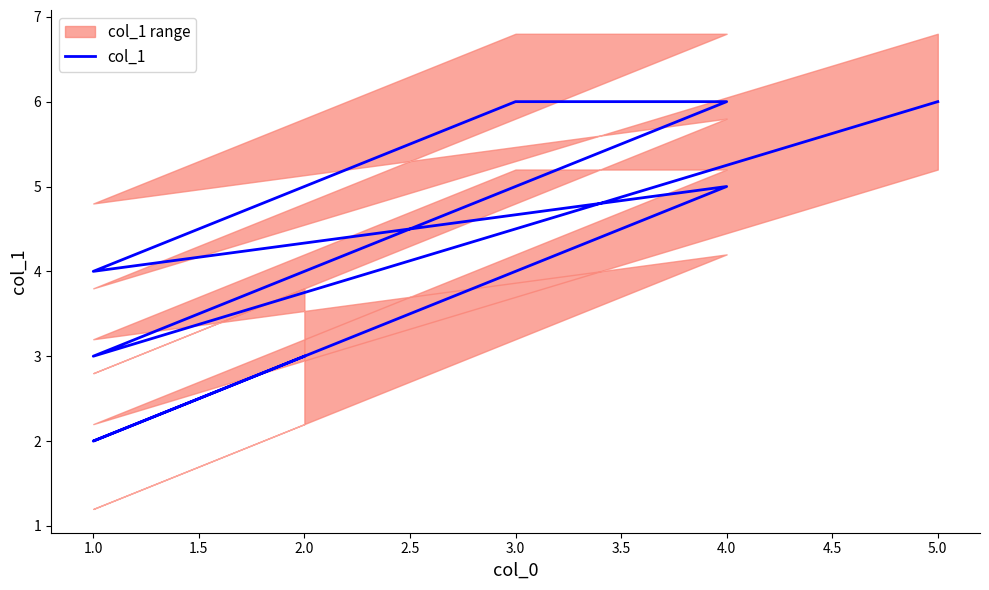

Count the values in the range 3 to 6.

7